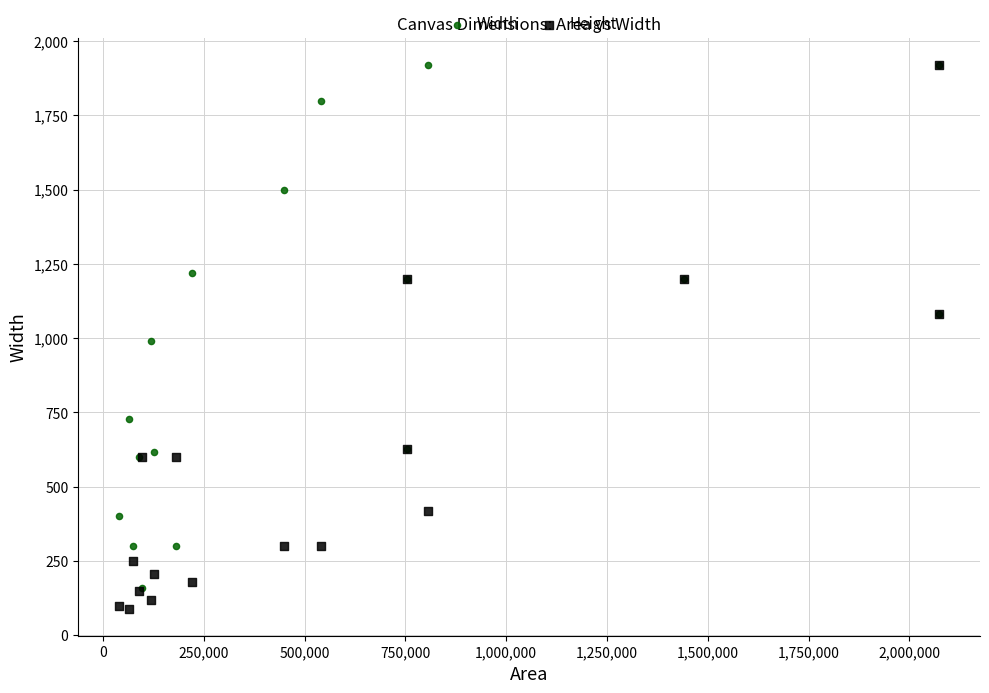

What are all the series names shown in the legend?

Width, Height